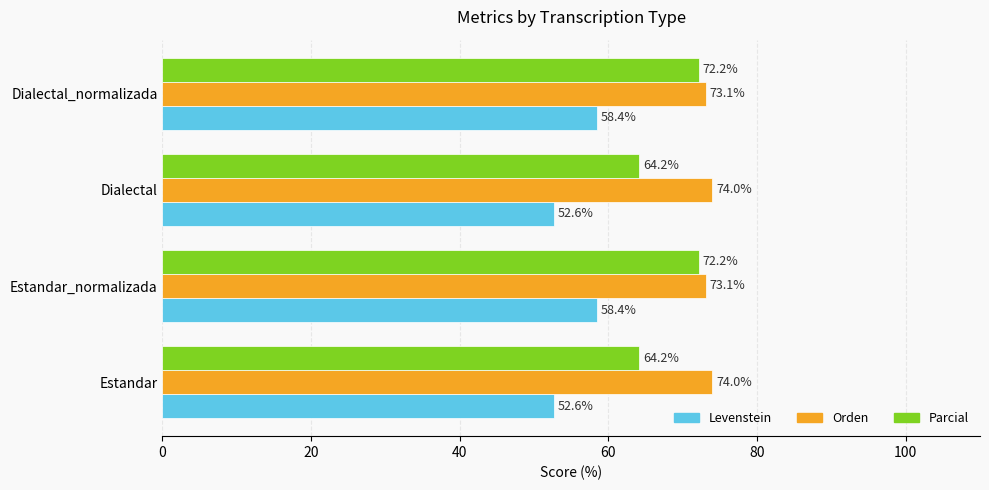

True or false: Parcial has a value of 16.1 at Estandar.

False